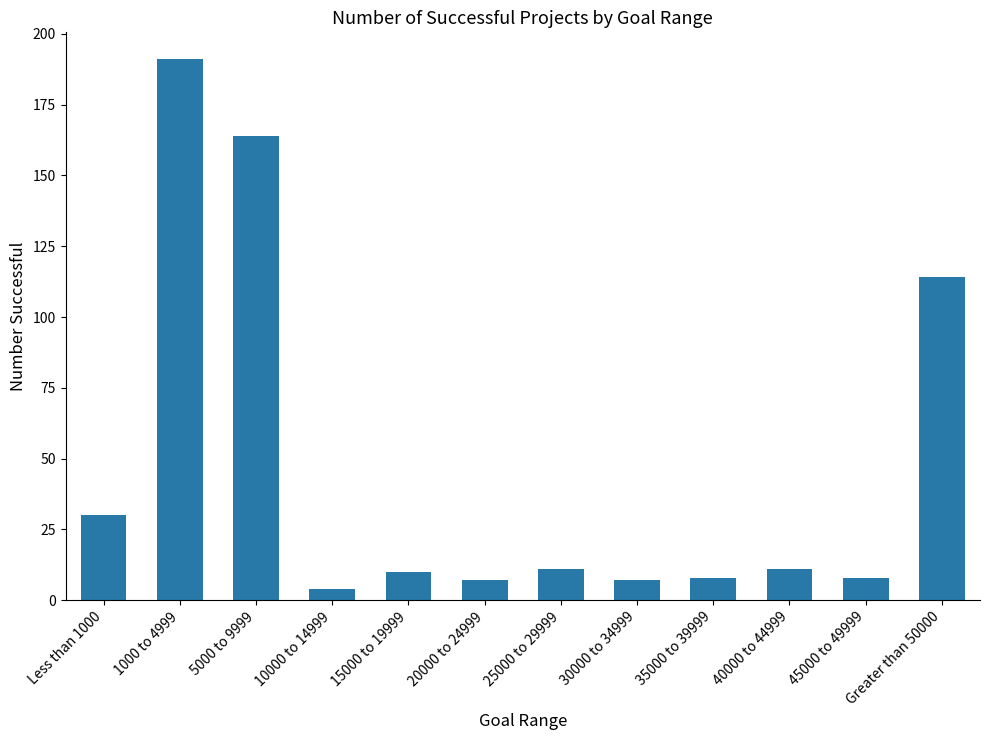

What is the label of the 4th bar from the right?

35000 to 39999